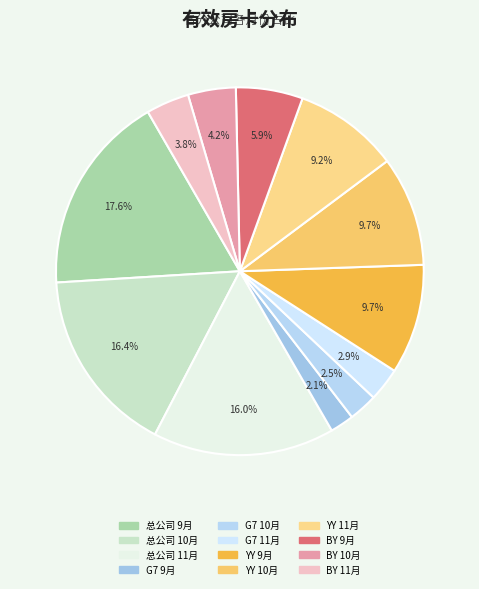

Do 总公司 10月 and YY 10月 together represent more than half of the pie?

No